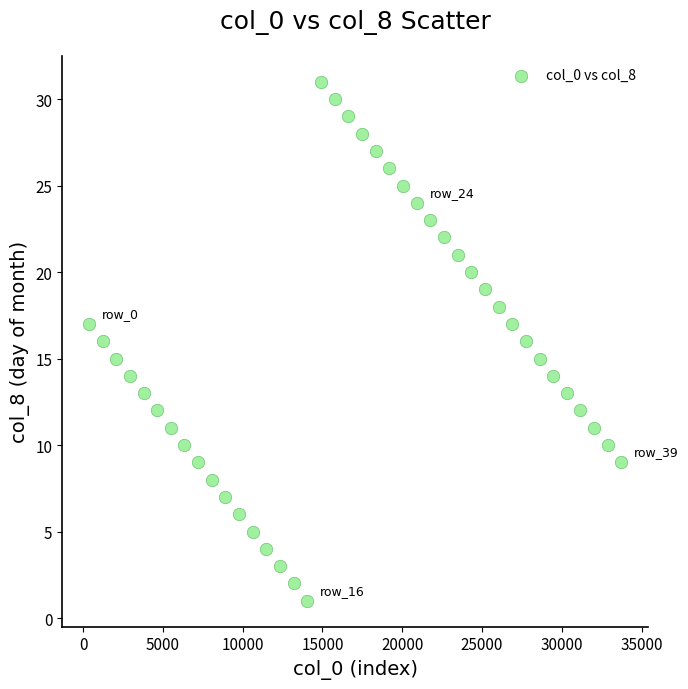

What is the range of Y values (max minus min)?

30